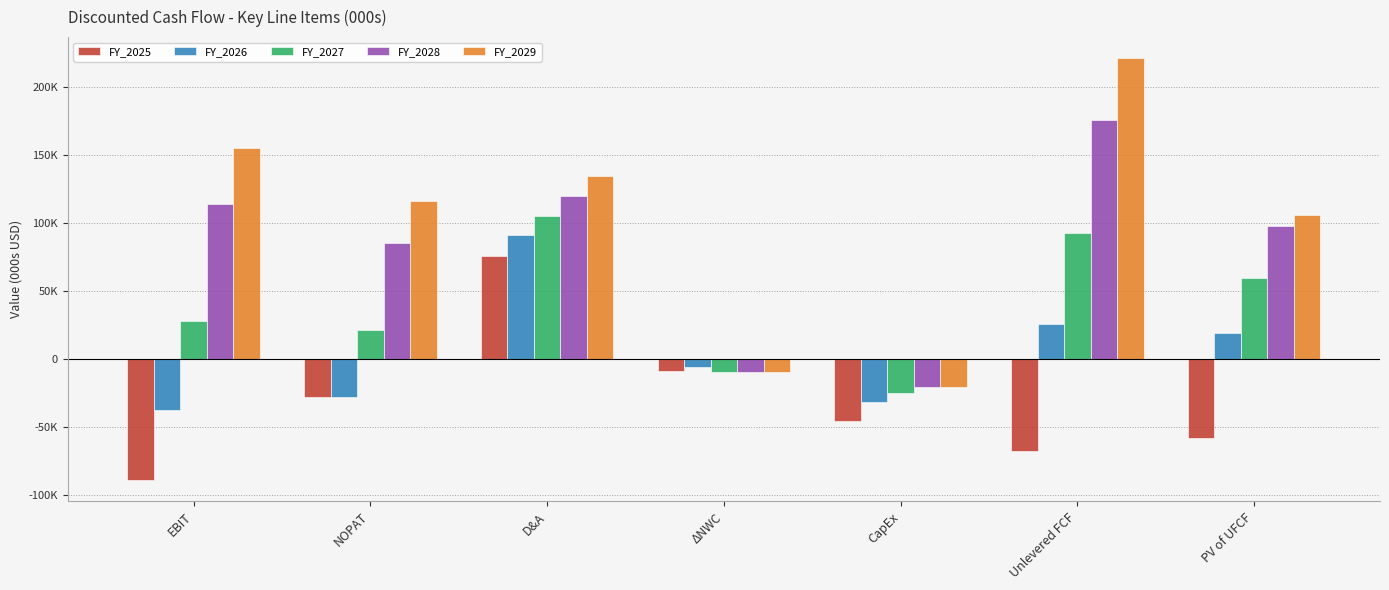

Reading right to left, what are all the values shown in this chart?

FY_2025: -58236.3	-67437.6	-45532.0	-8759.6	76052.8	-28189.5	-89198.8
FY_2026: 19193.1	25737.2	-31500.0	-5805.2	91231.9	-28189.5	-37586.0
FY_2027: 59700.8	92705.5	-24750.0	-9301.3	105541.6	21215.2	28286.9
FY_2028: 97770.7	175809.8	-20250.0	-9481.4	120128.4	85412.8	113883.7
FY_2029: 106284.4	221315.7	-20250.0	-9664.2	134996.4	116233.6	154978.1